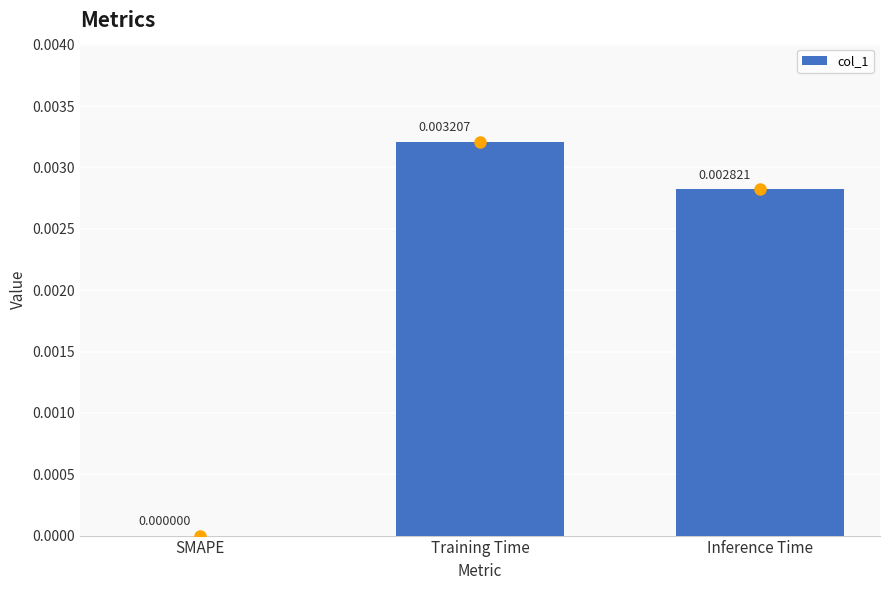

Which category has the highest value across all series?

Training Time